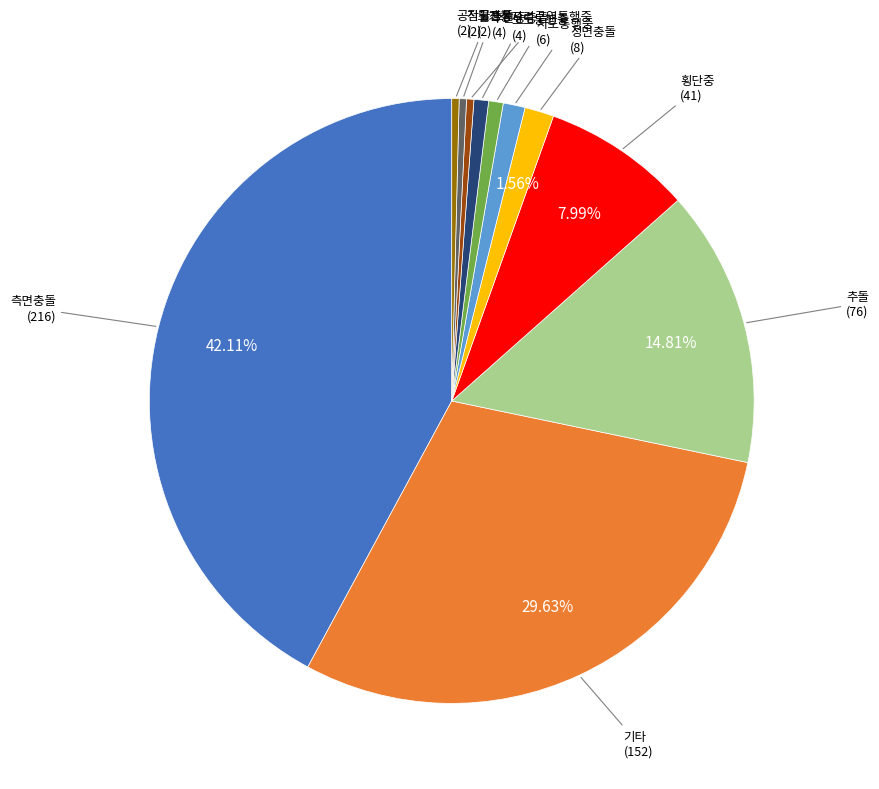

Do 전도전복 and 보도통행중 together represent more than half of the pie?

No